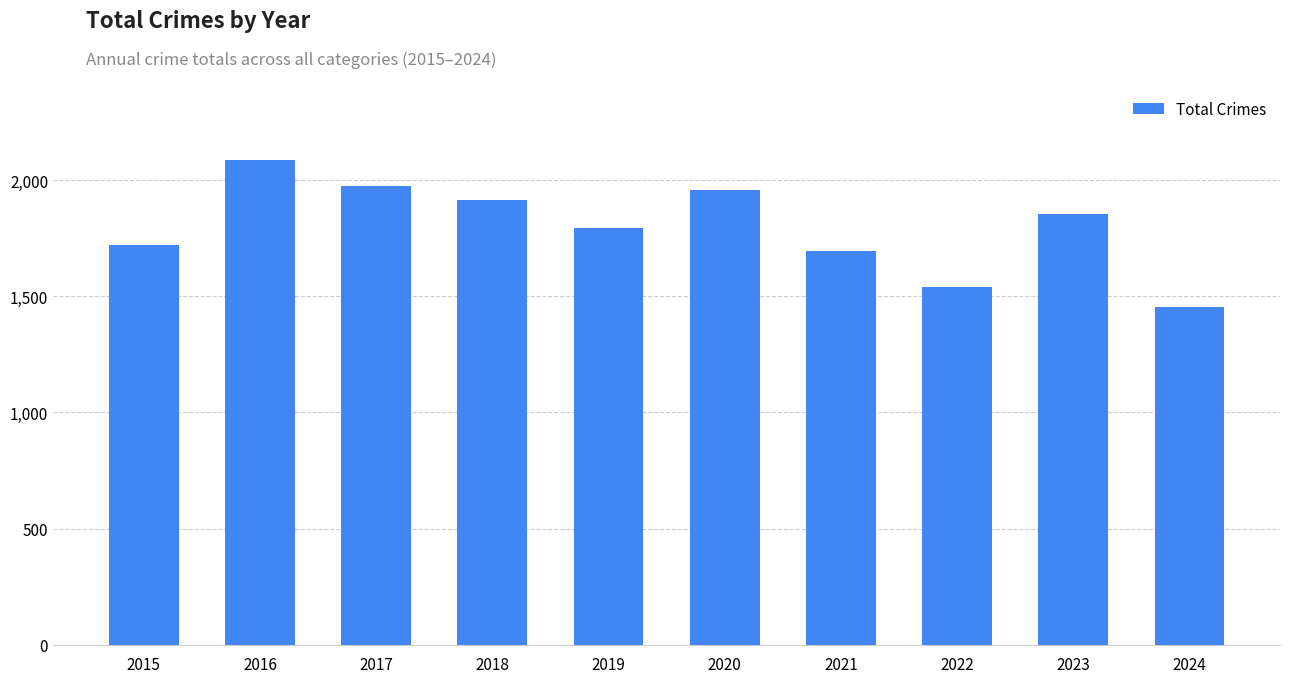

At which label does the data first exceed 1853?

2016